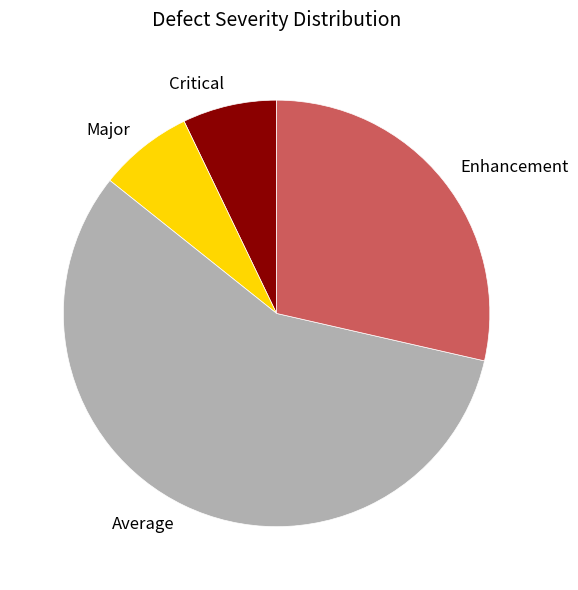

How many segments does this pie chart have?

4